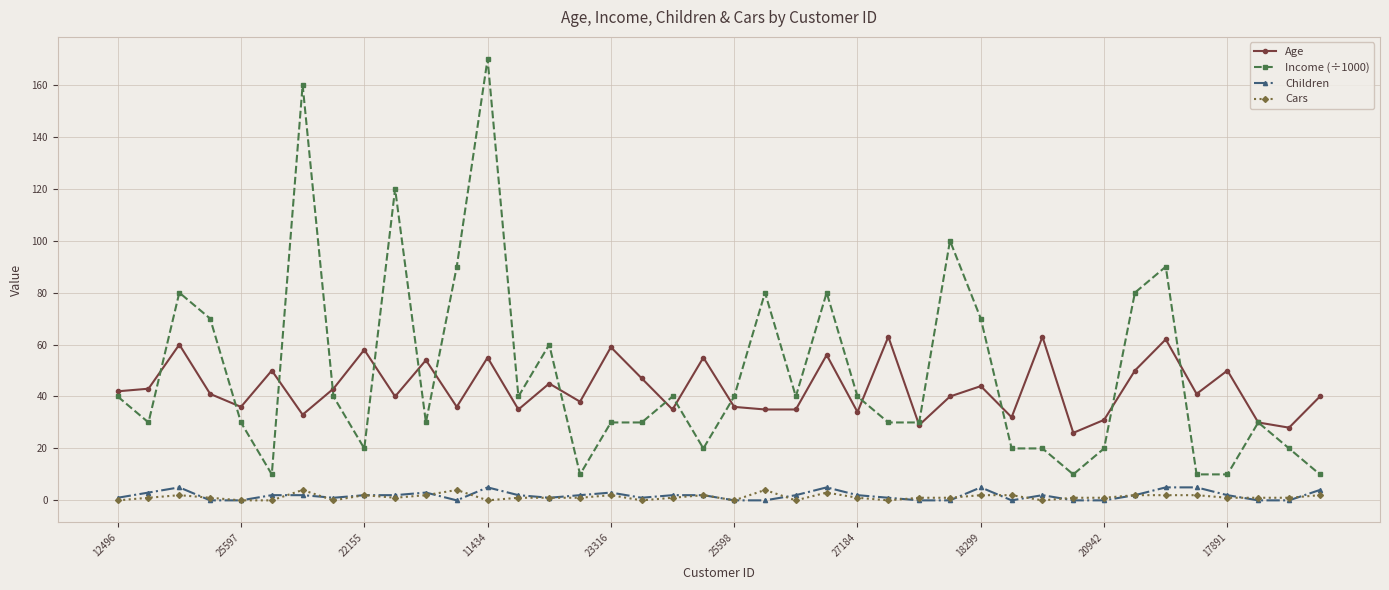

True or false: Children has more than 2 points higher than both neighbors.

True